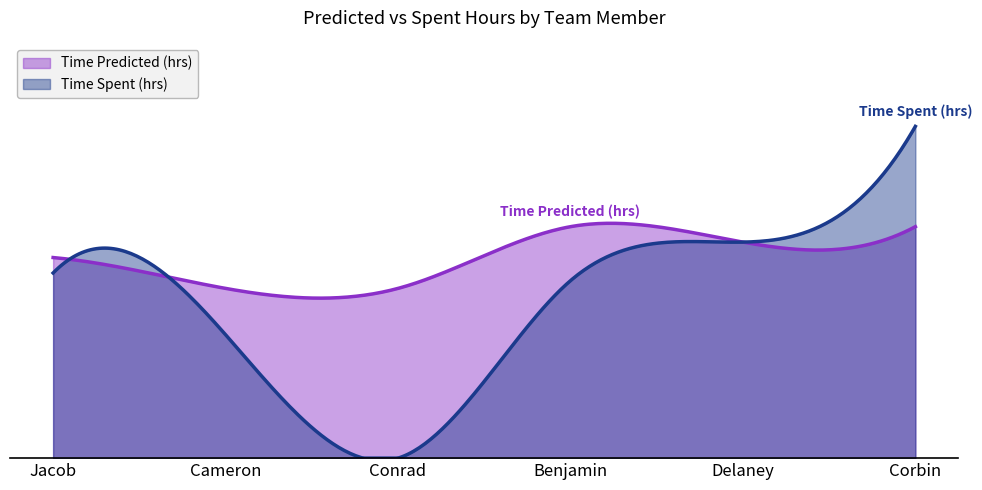

True or false: Time Spent (hrs) and Time Predicted (hrs) intersect in this chart.

True